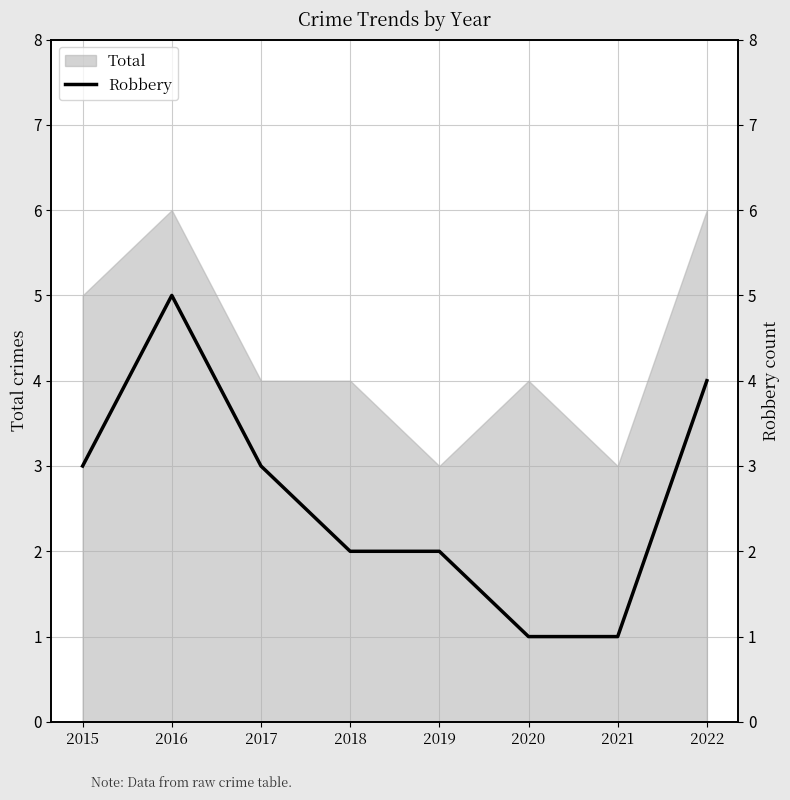

Which label corresponds to the smallest value in the chart?

2020